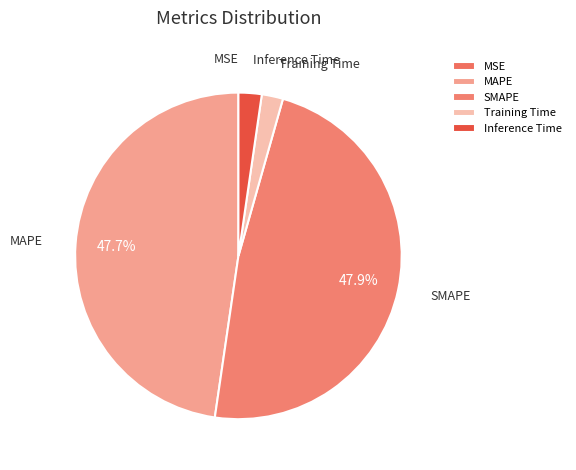

Does any single category account for the majority?

No